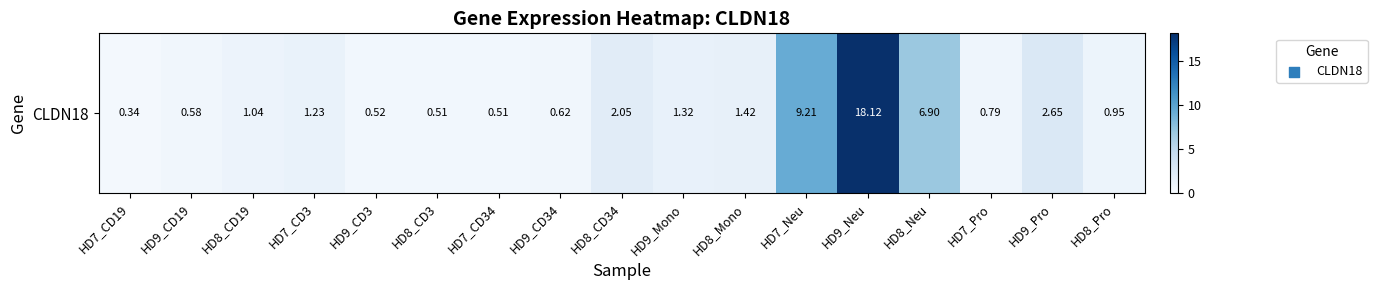

Is it true that the value at HD7_CD3 is 1.2?

True